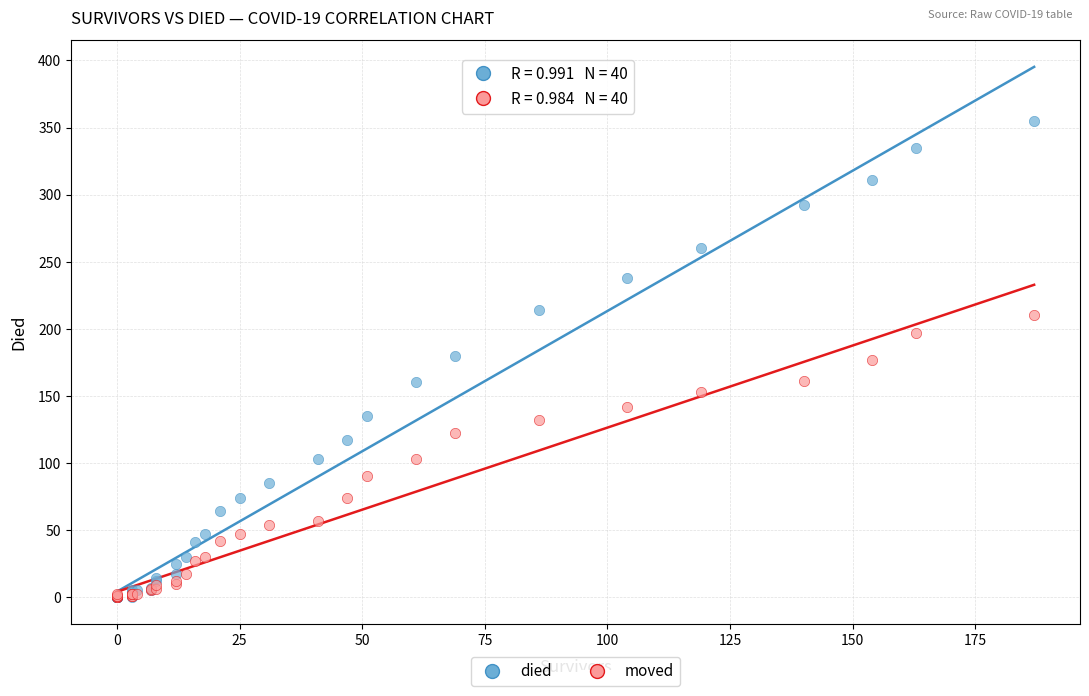

What are all the series names shown in the legend?

died, moved